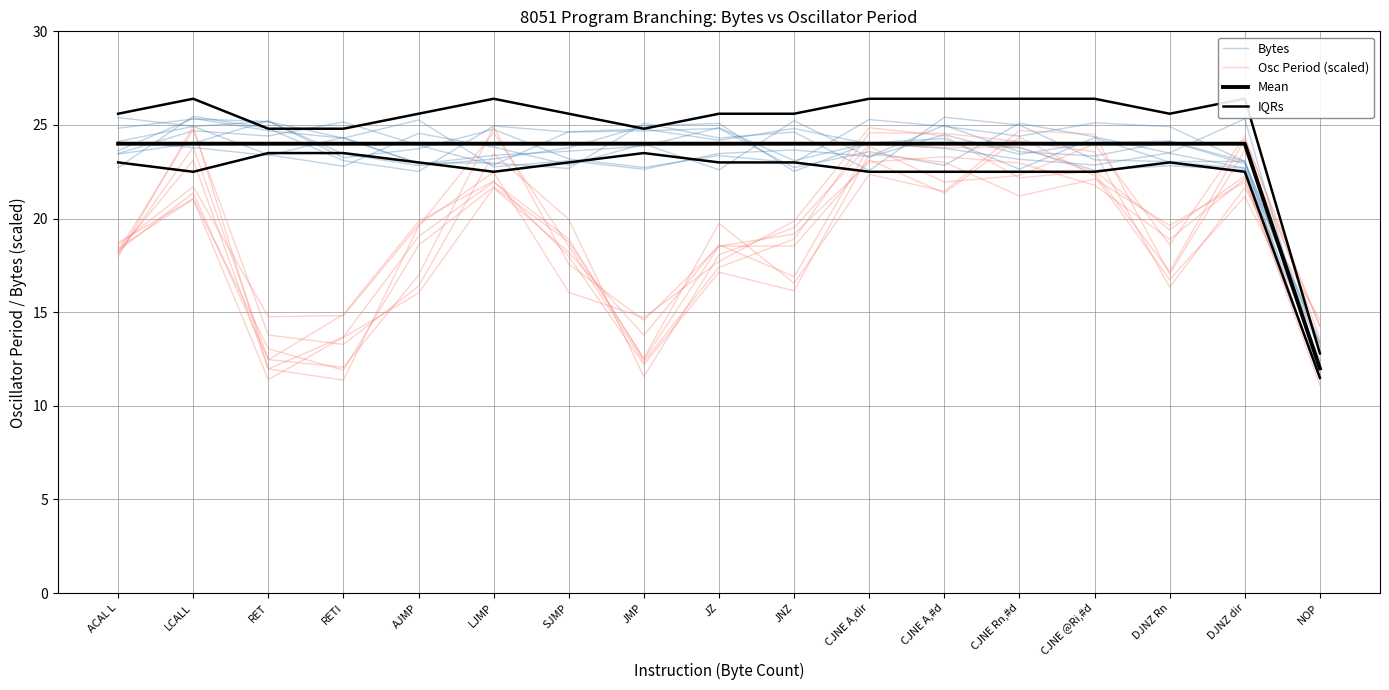

What is the average value of the IQRs series?

25.0